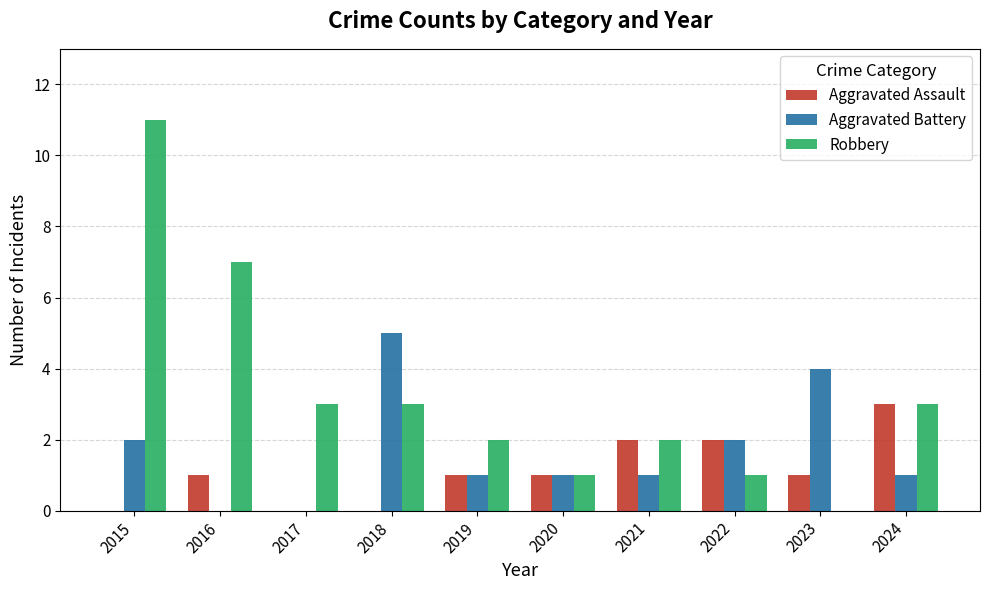

Are the bars horizontal?

No